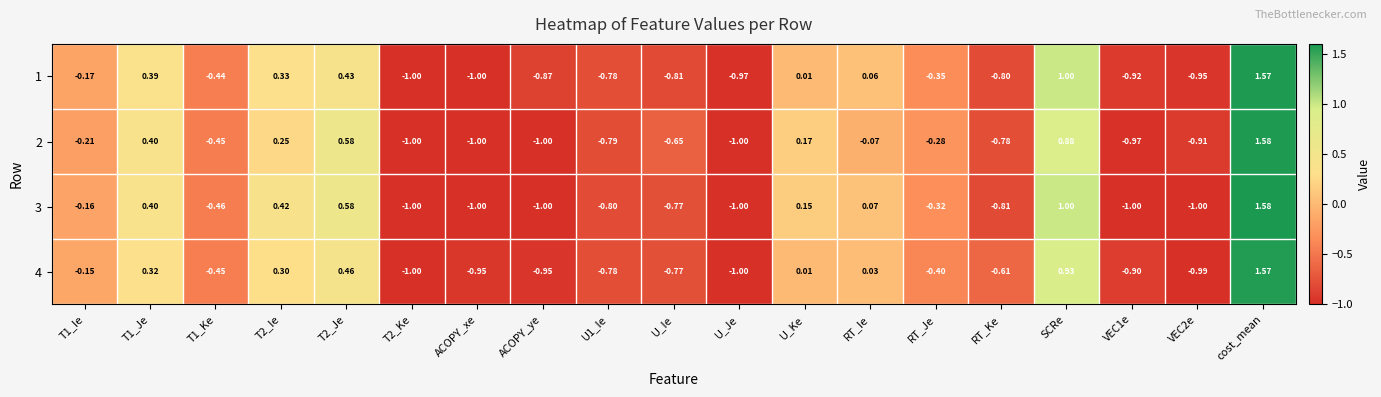

At which category is the sum across all series the highest?

cost_mean